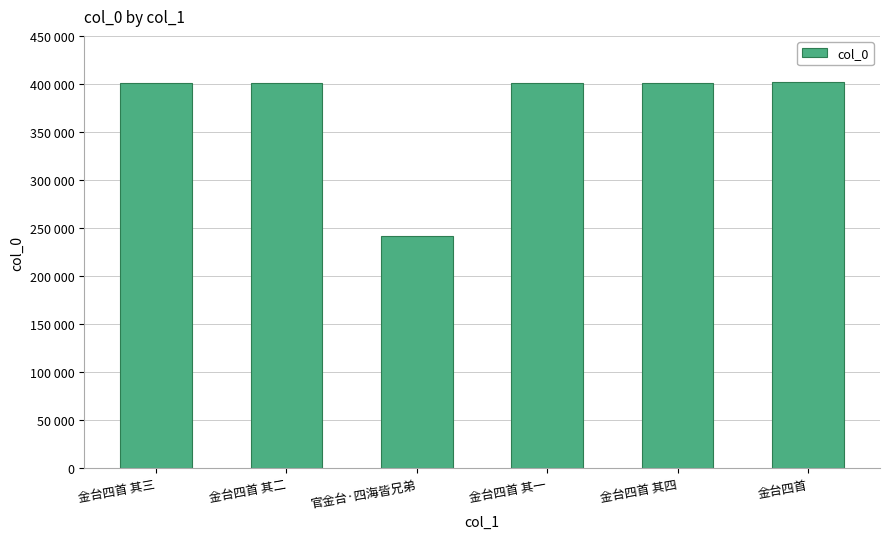

Are the bars horizontal?

No